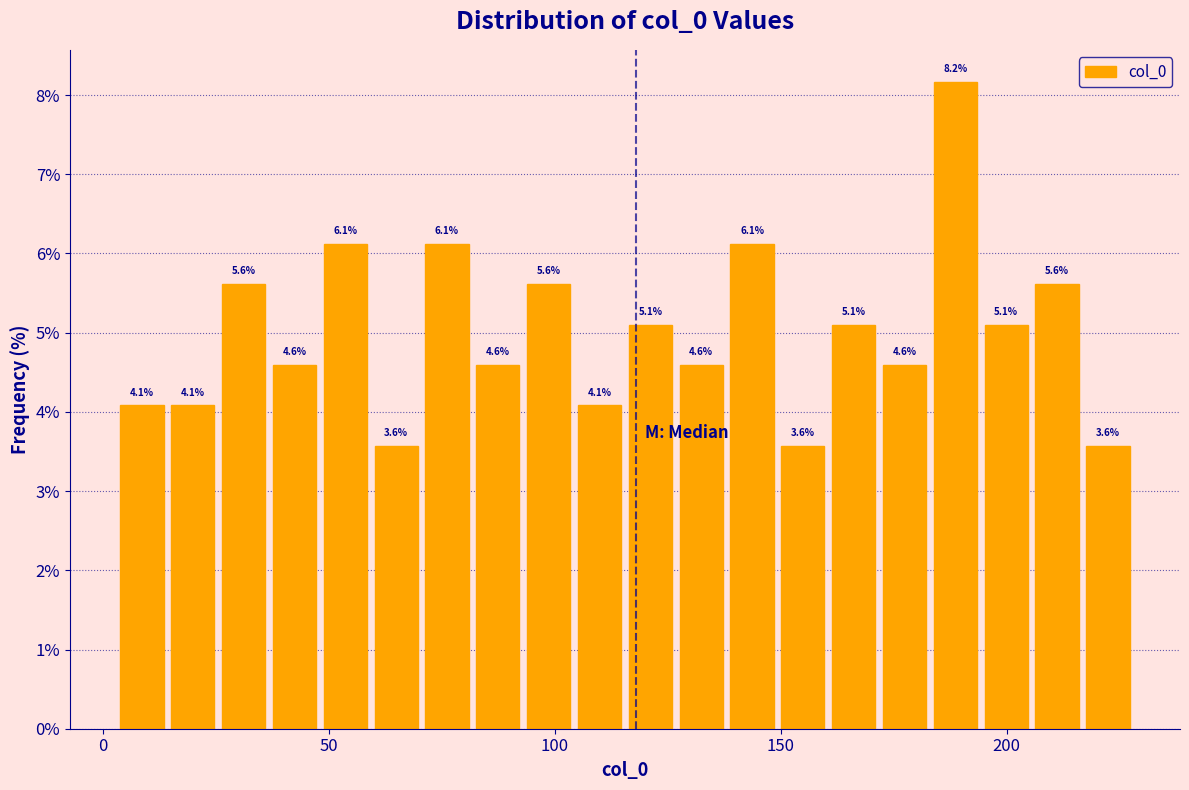

Read against the x-axis, roughly where is the centre of the tallest bar?

190